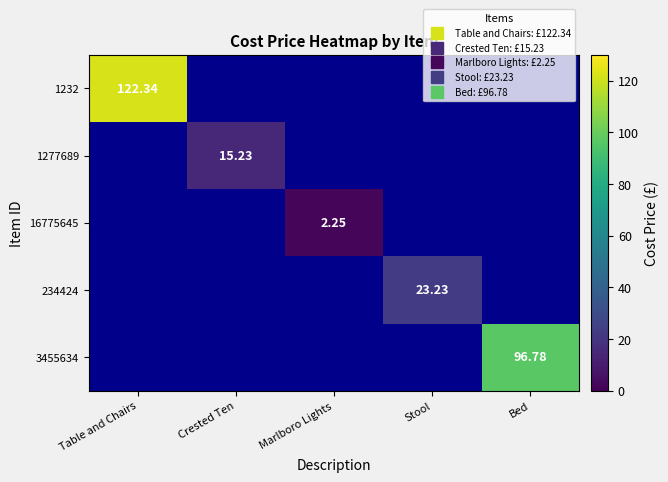

What value does the 3455634 series have at Bed?

96.8